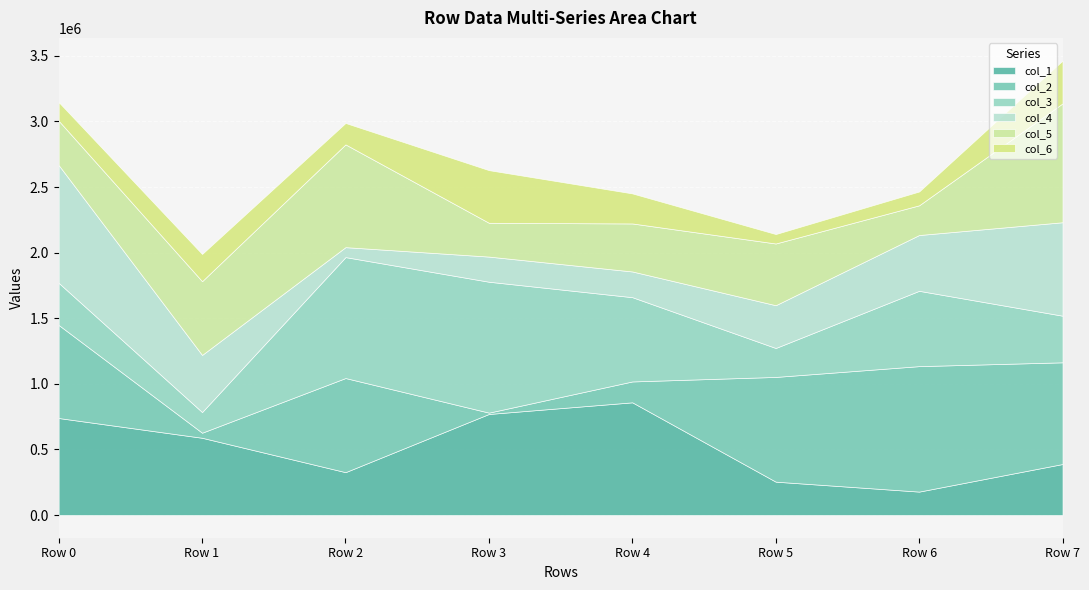

After their last crossing, which series has the higher values: col_5 or col_6?

col_5